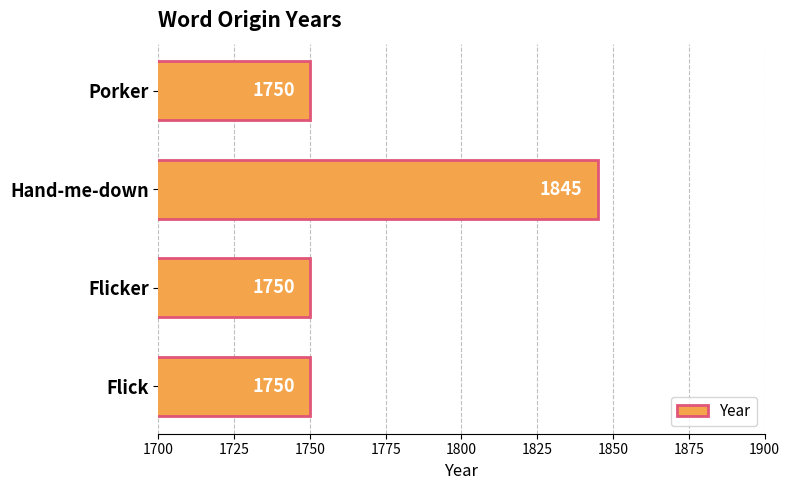

What is the minimum value shown in the chart?

1750